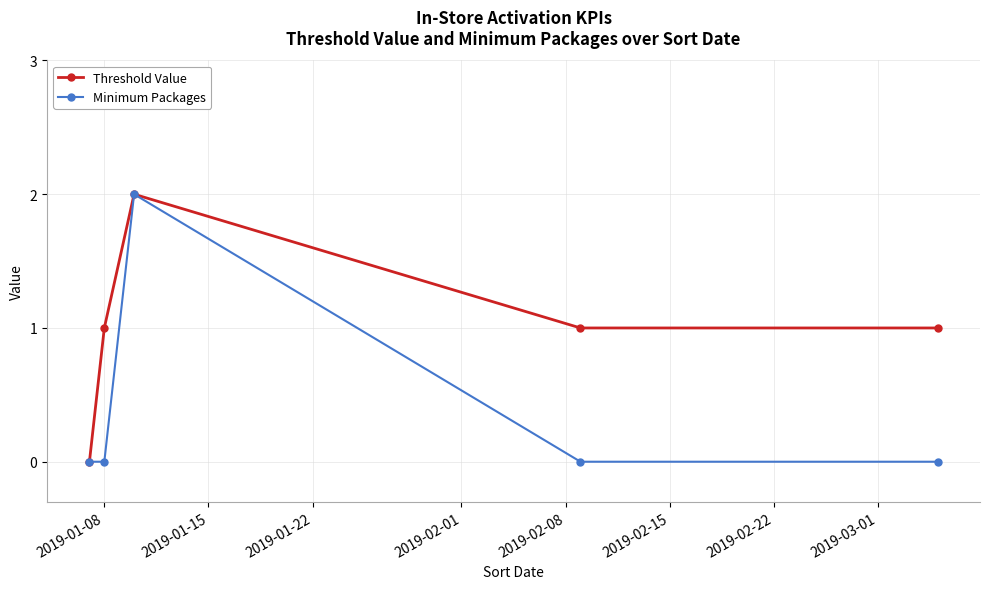

Which series has the largest total across all categories?

Threshold Value